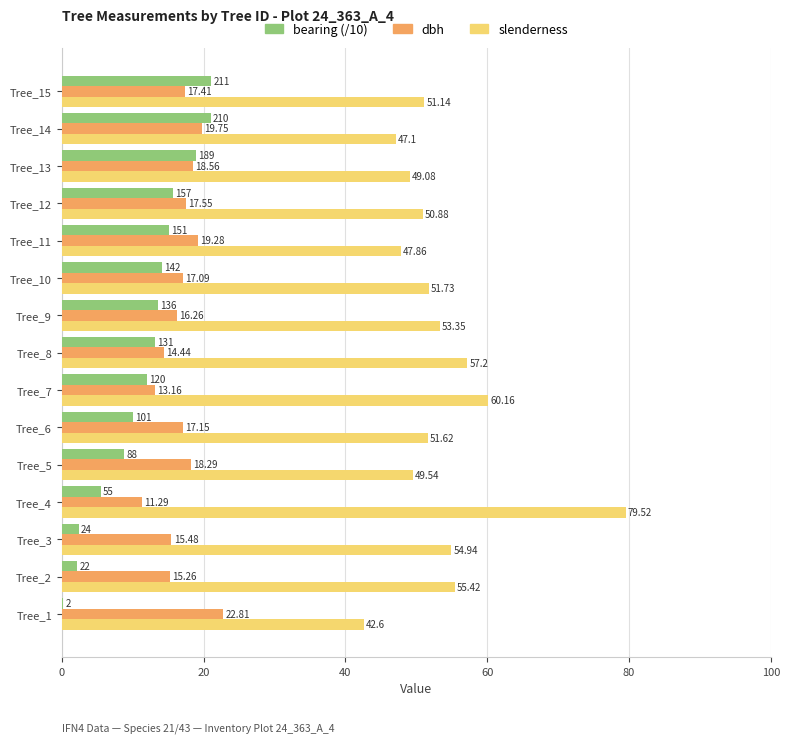

What are all the series names shown in the legend?

bearing (/10), dbh, slenderness